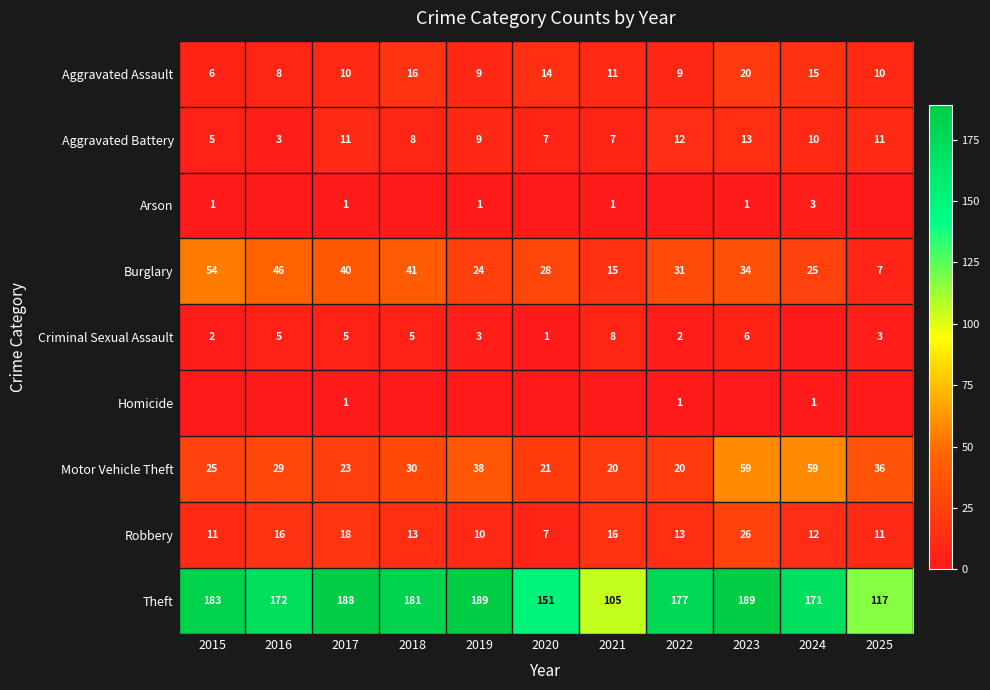

Where does the Theft series first go above 177?

2015